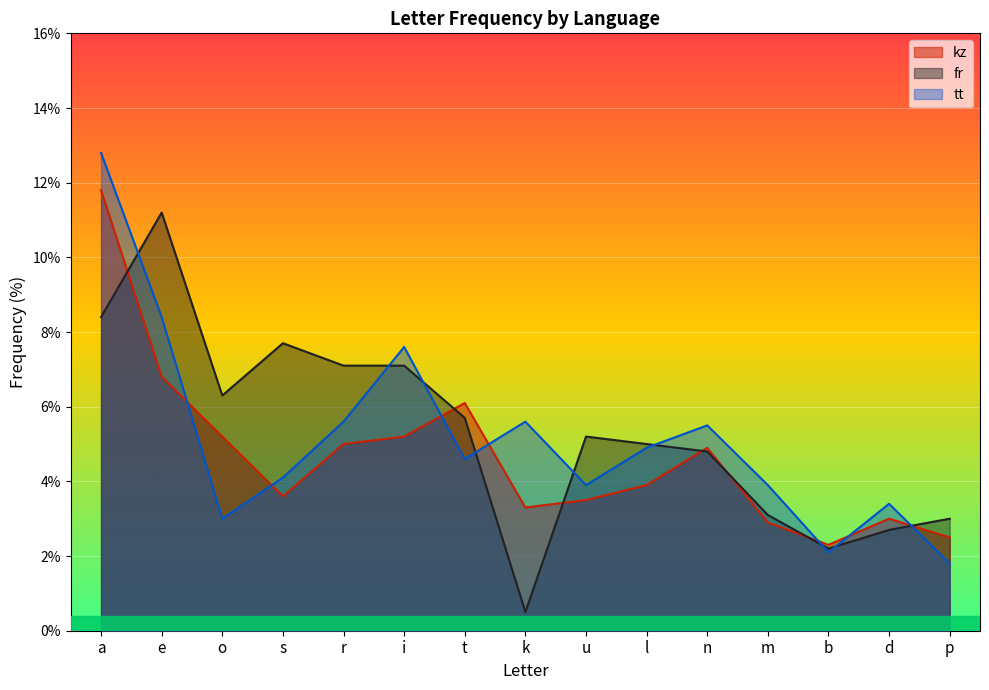

How many lines are shown in the chart?

3